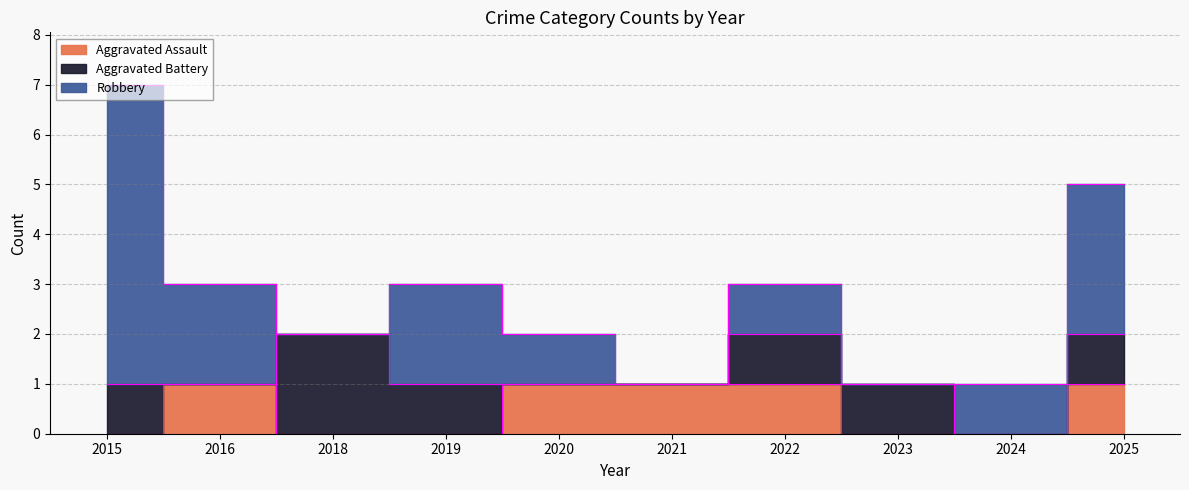

What is the total value across all series at 2020?

2